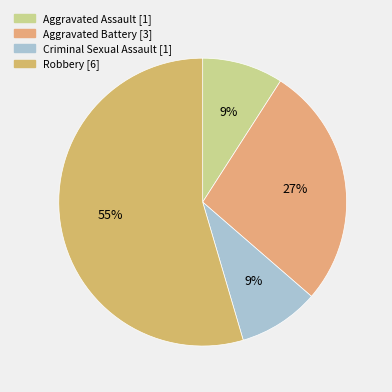

Is there any slice that represents more than half of the pie?

Yes